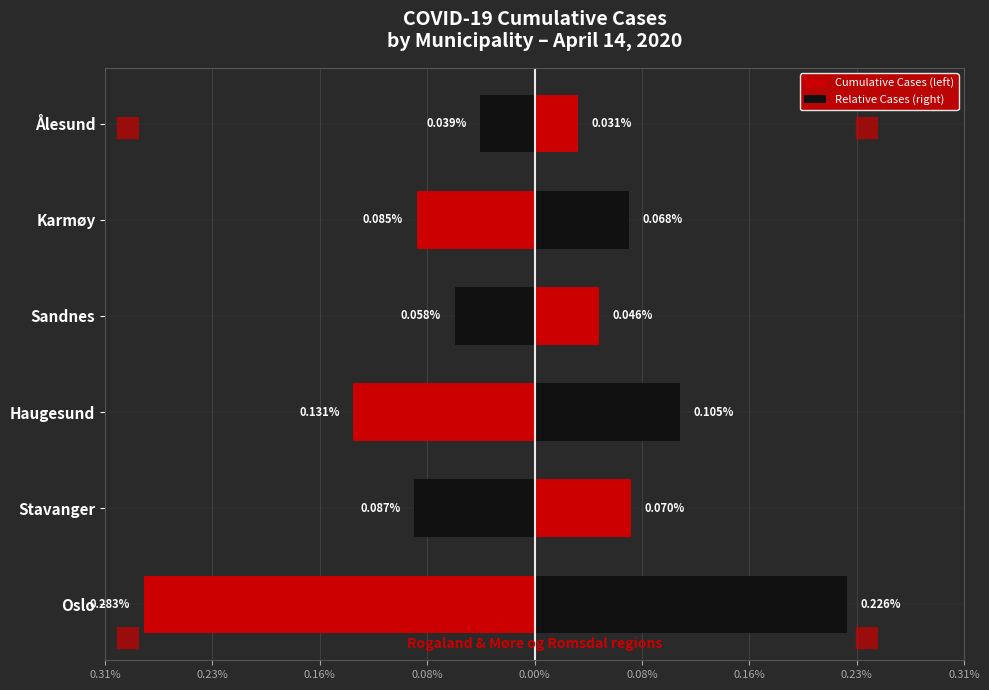

Is it true that Cumulative Cases (left) equals -0.2 at Haugesund?

False